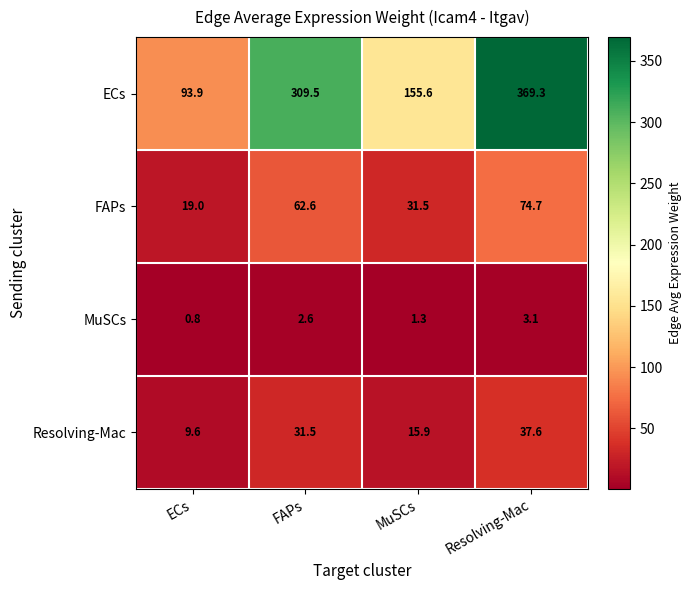

The value of ECs at MuSCs is 155.6. True or false?

True